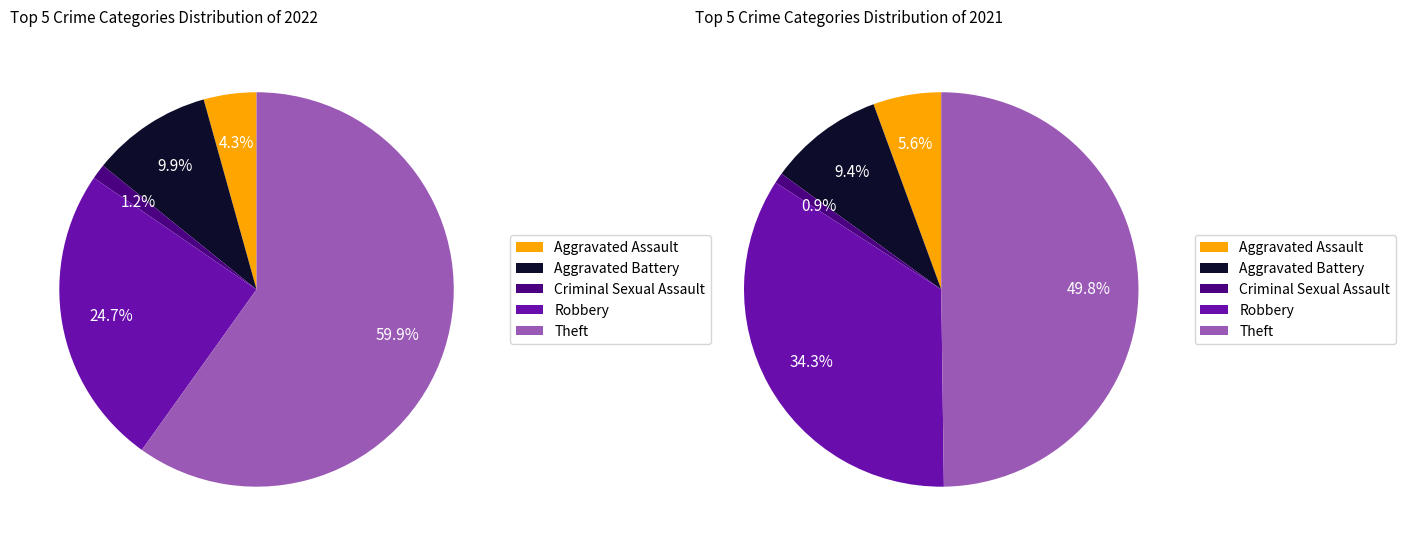

What is the total percentage of Theft and Criminal Sexual Assault?

61.1%